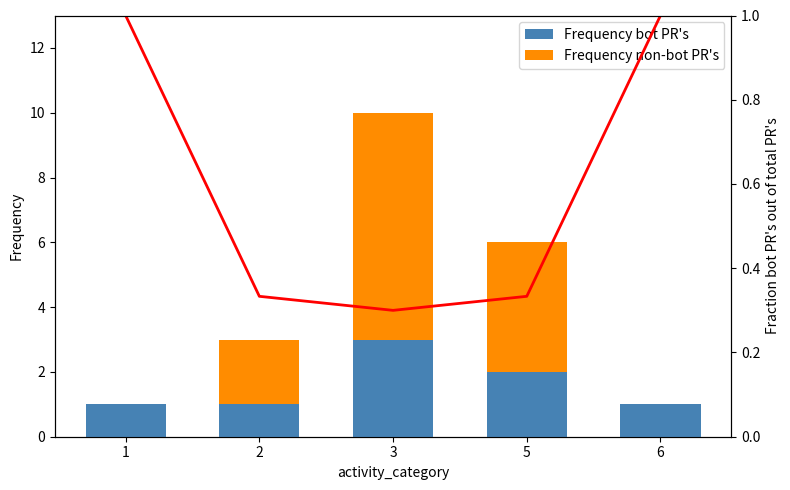

Which series changed the most between 1 and 2?

Frequency non-bot PR's